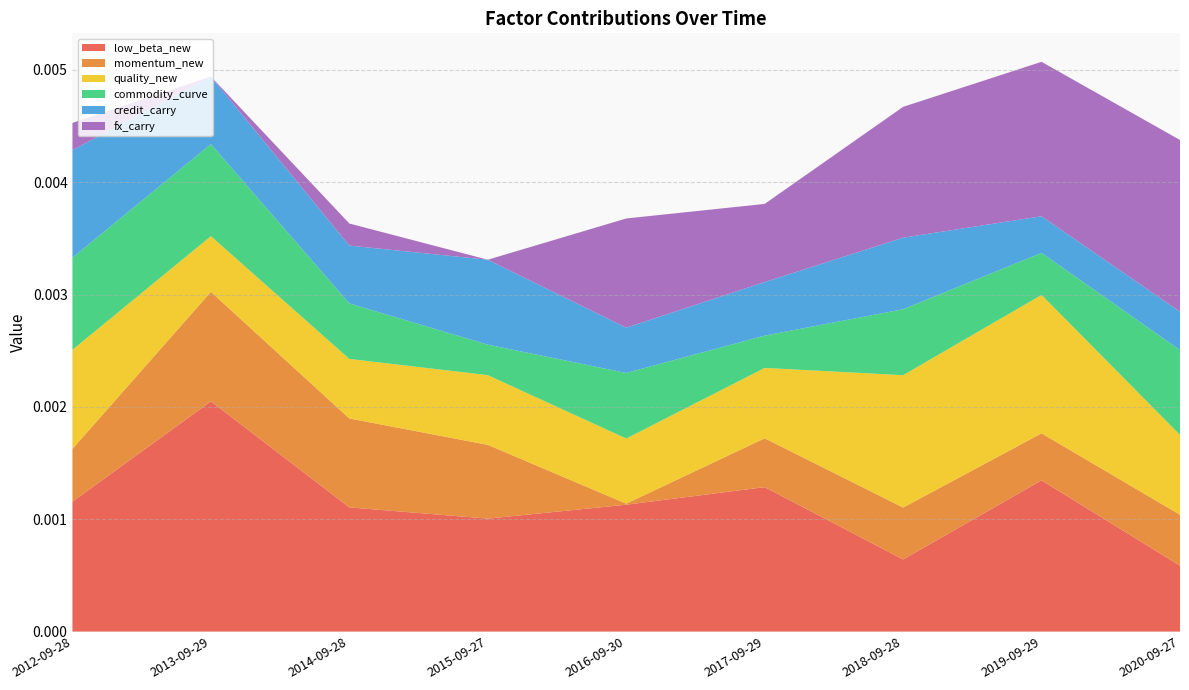

Which category has the highest value in the low_beta_new series?

2013-09-29